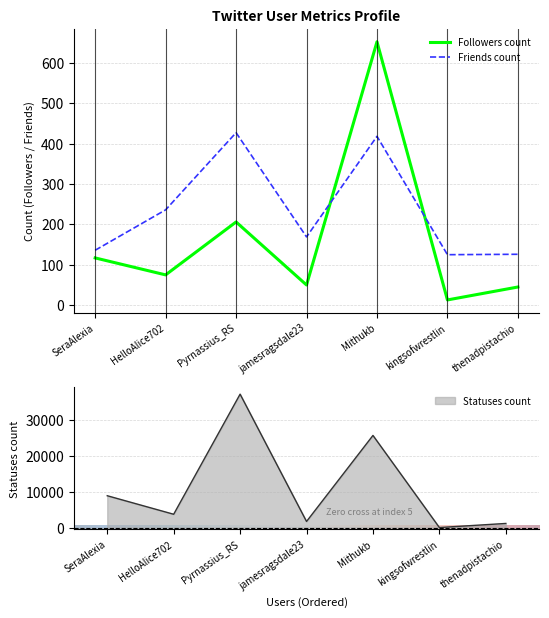

Where is statuses_count nearest to the value 18660?

Mithukb